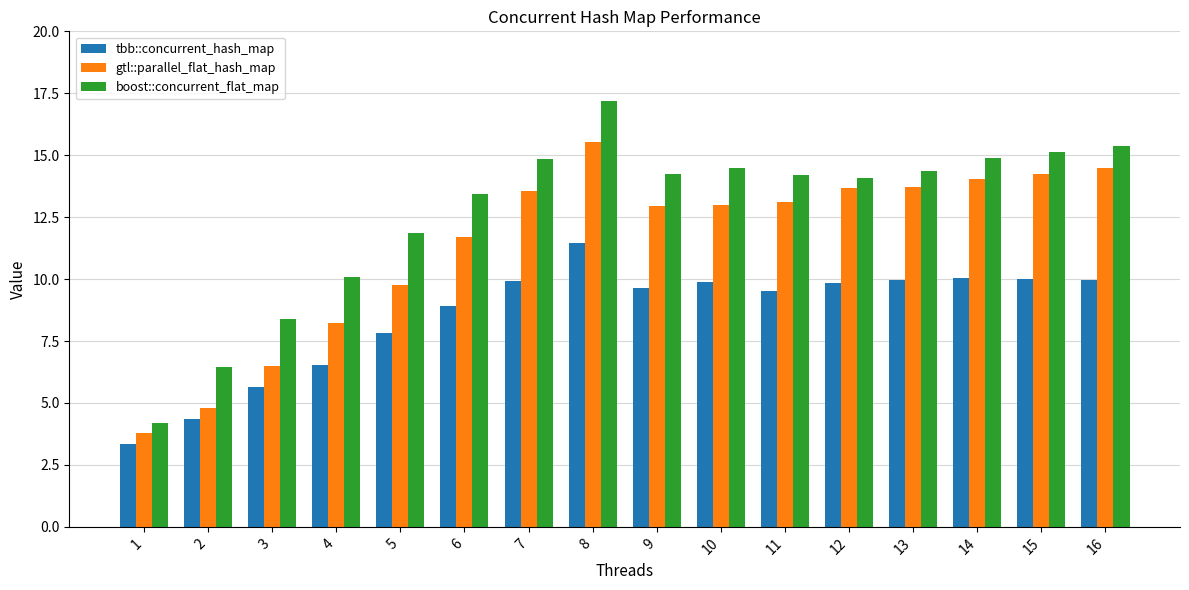

At which category is the sum across all series the highest?

8